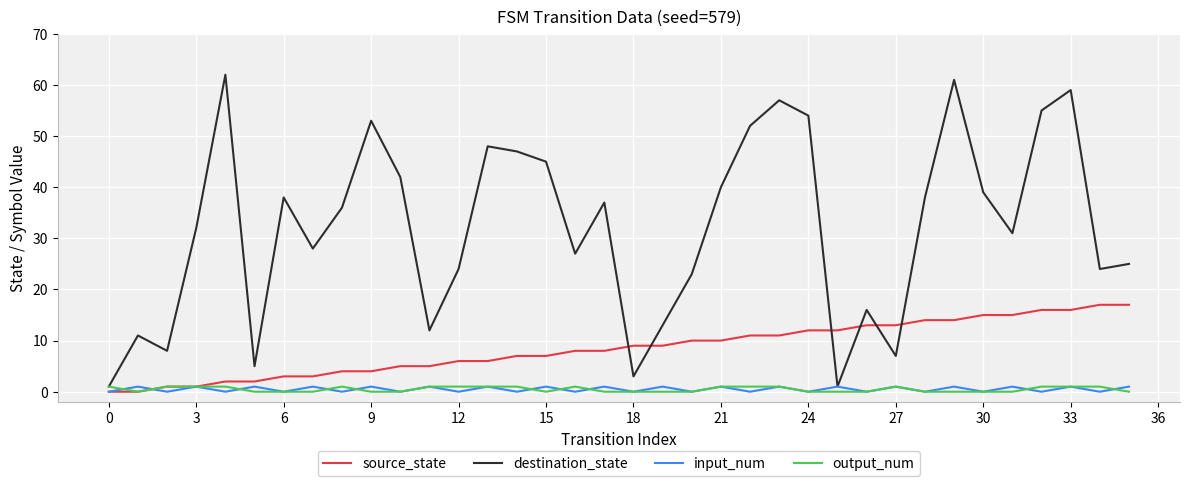

Reading left to right, what are all the values shown in this chart?

source_state: 0	0	1	1	2	2	3	3	4	4	5	5	6	6	7	7	8	8	9	9	10	10	11	11	12	12	13	13	14	14	15	15	16	16	17	17
destination_state: 1	11	8	32	62	5	38	28	36	53	42	12	24	48	47	45	27	37	3	13	23	40	52	57	54	1	16	7	38	61	39	31	55	59	24	25
input_num: 0	1	0	1	0	1	0	1	0	1	0	1	0	1	0	1	0	1	0	1	0	1	0	1	0	1	0	1	0	1	0	1	0	1	0	1
output_num: 1	0	1	1	1	0	0	0	1	0	0	1	1	1	1	0	1	0	0	0	0	1	1	1	0	0	0	1	0	0	0	0	1	1	1	0